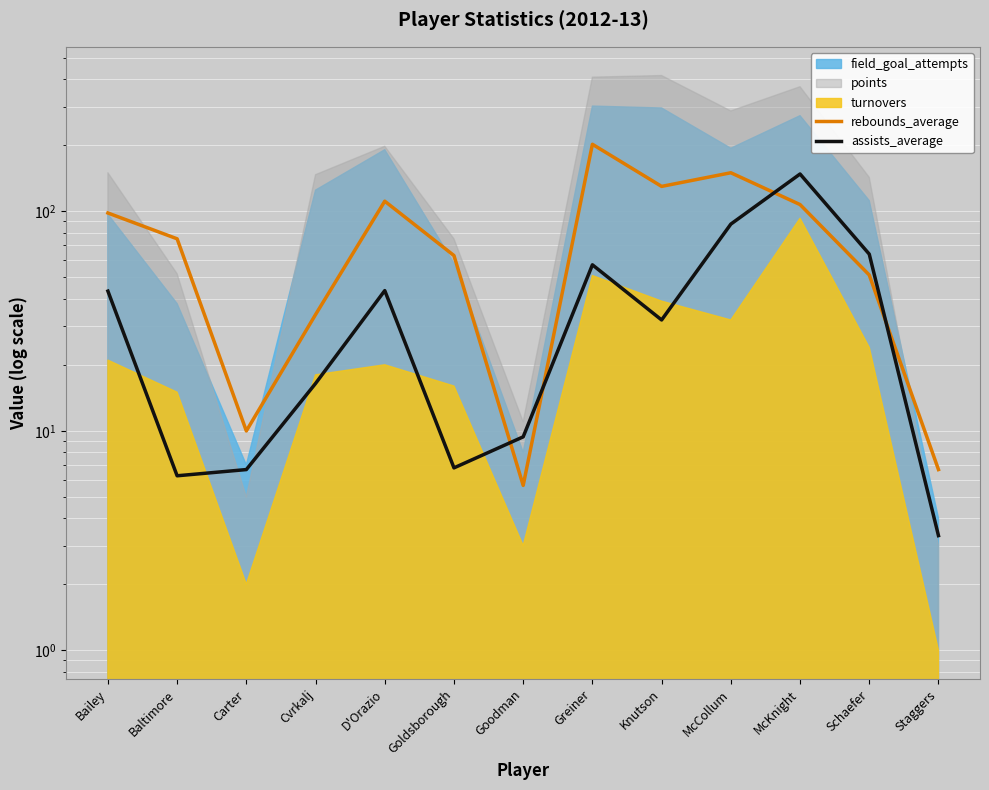

What is the difference between the second highest and second lowest values in the rebounds_average series?

143.3